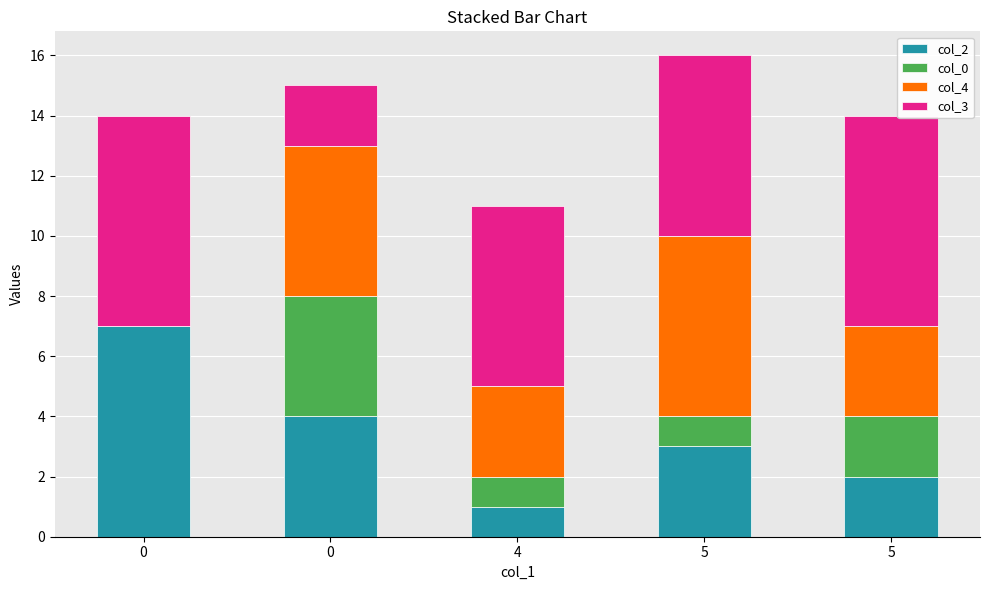

What are all the series names shown in the legend?

col_2, col_0, col_4, col_3